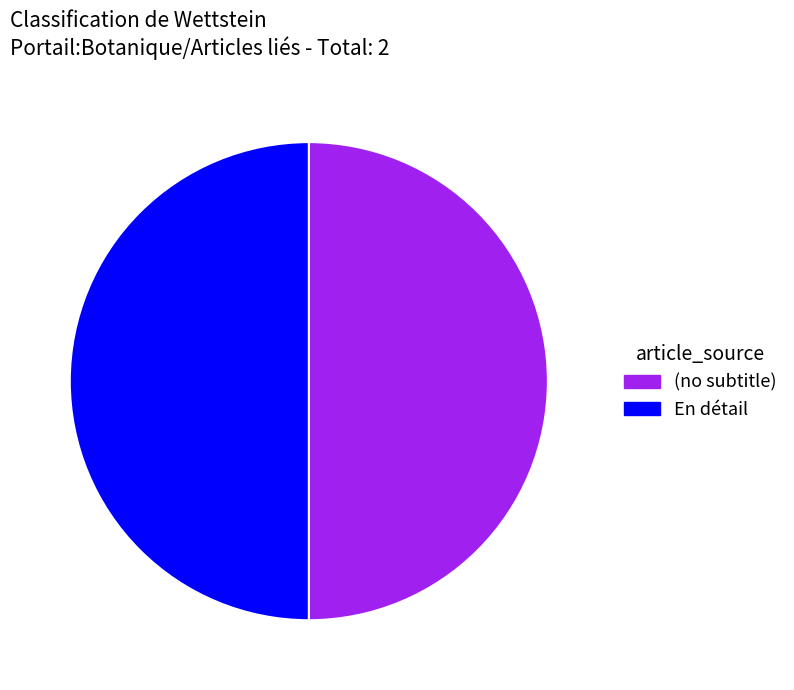

Is the sum of (no subtitle) and En détail greater than half?

Yes